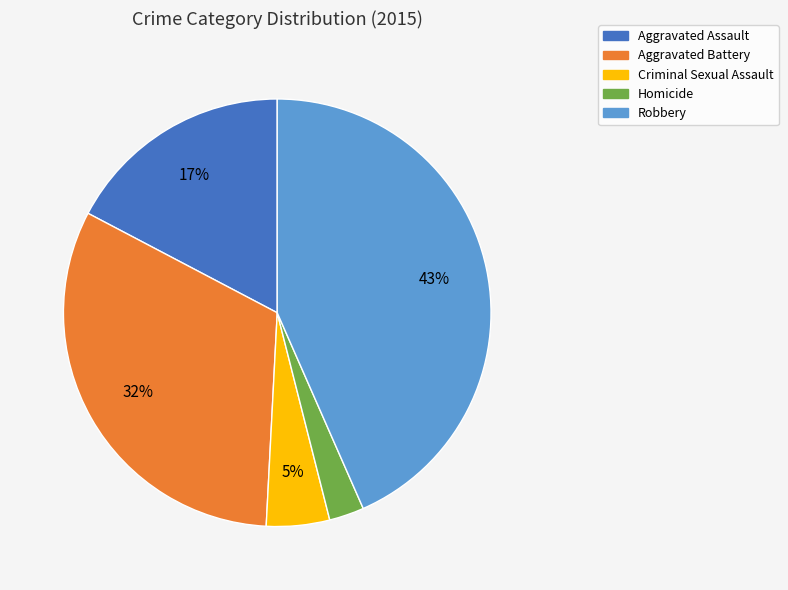

To the nearest percent, what portion does Aggravated Battery represent?

32%